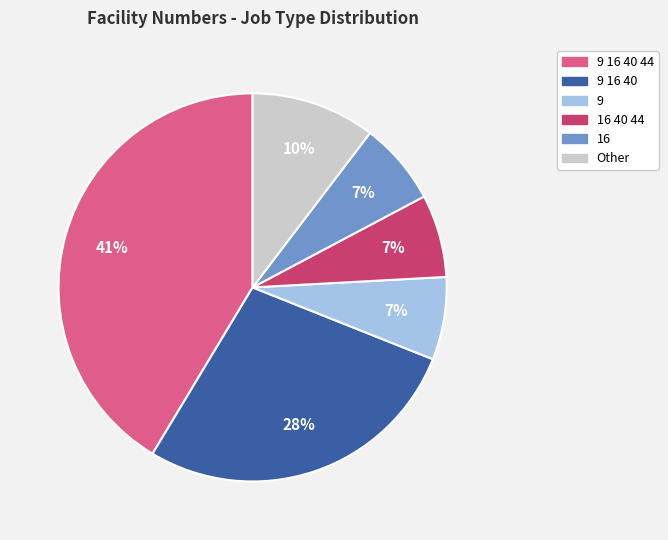

To the nearest percent, what is the average slice percentage?

17%